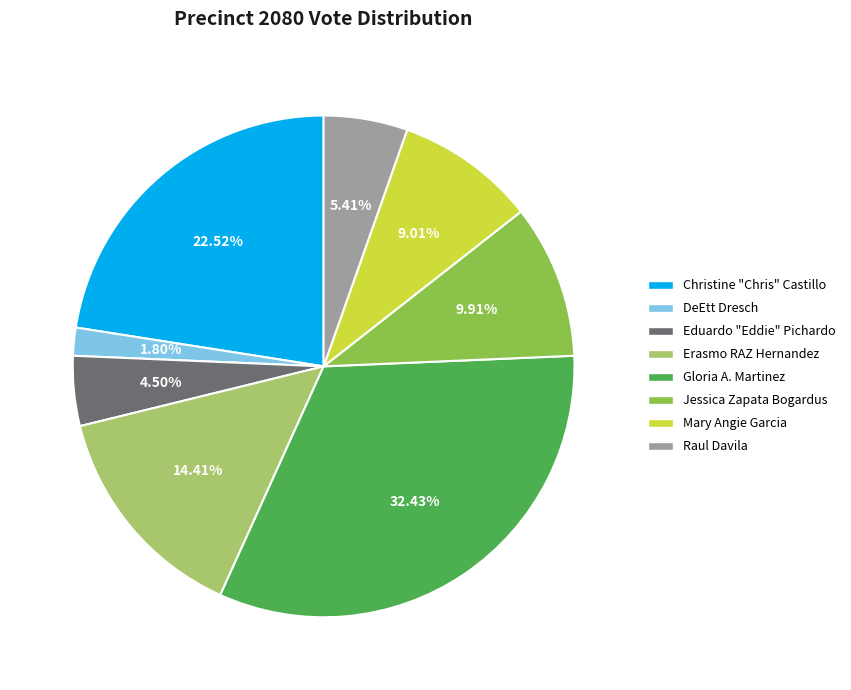

Rank the categories by value from highest to lowest.

Gloria A. Martinez, Christine "Chris" Castillo, Erasmo RAZ Hernandez, Jessica Zapata Bogardus, Mary Angie Garcia, Raul Davila, Eduardo "Eddie" Pichardo, DeEtt Dresch